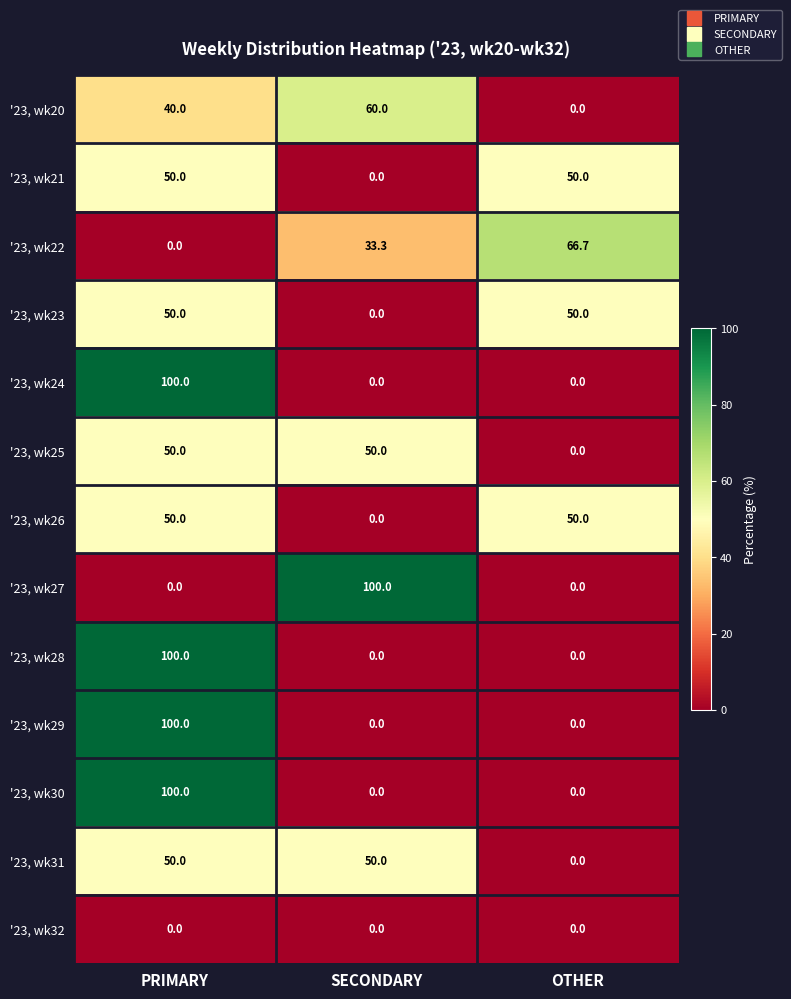

Which series changed the most between SECONDARY and OTHER?

'23, wk27